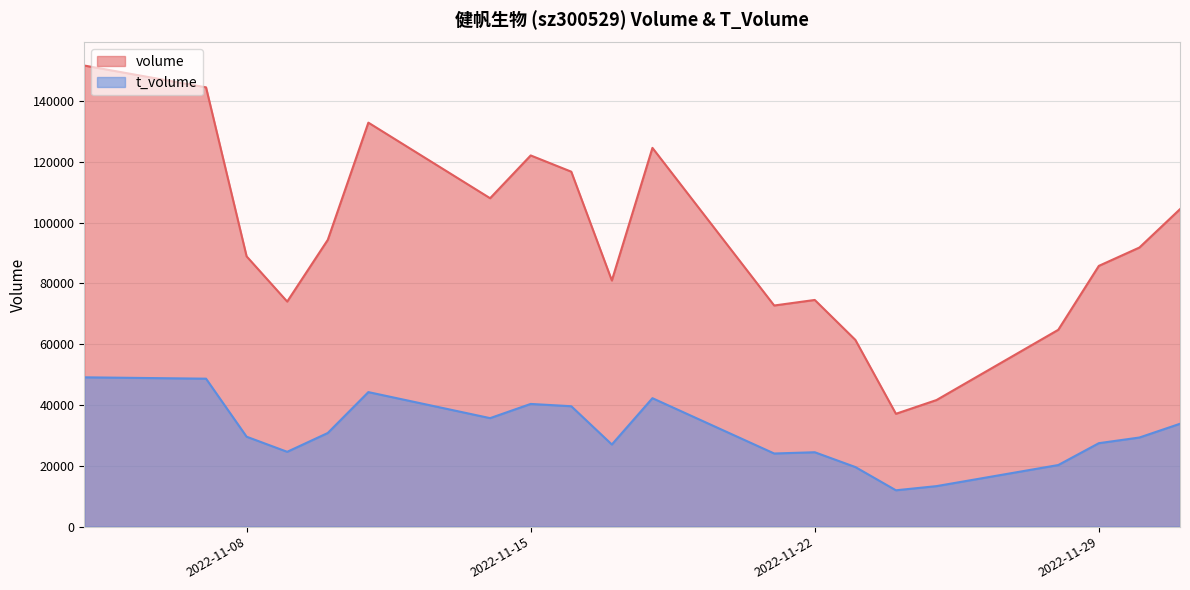

True or false: t_volume has more than 0 interior local peaks.

True